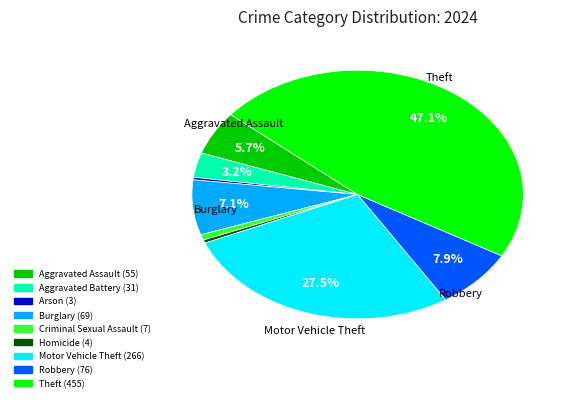

Does any single category account for the majority?

No